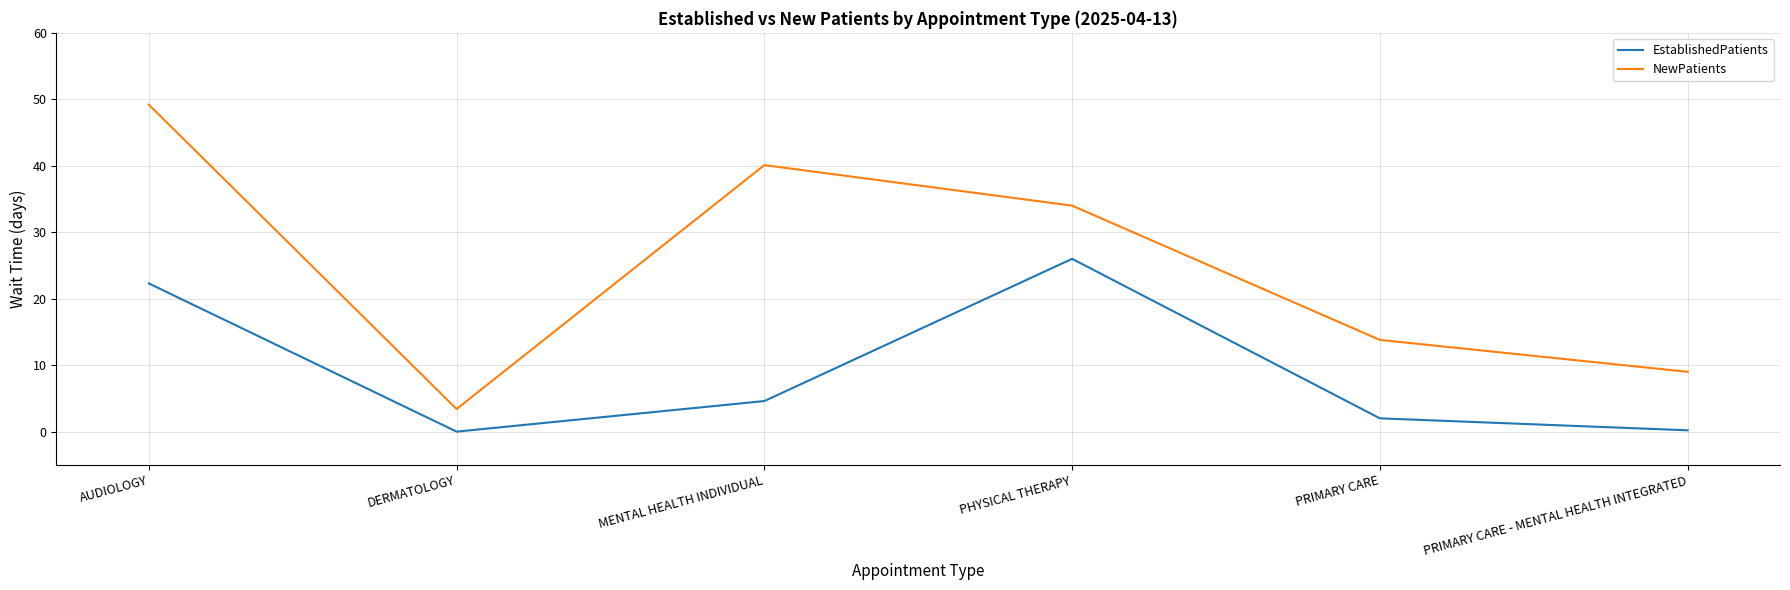

Does the chart display data point markers on the line(s)?

No